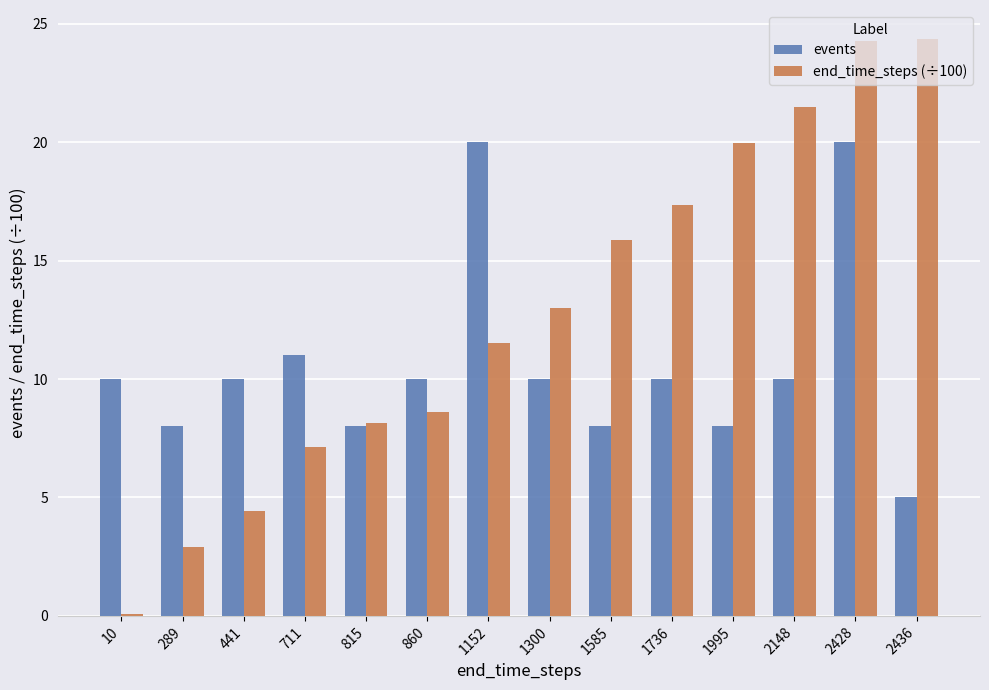

Rank the series at 1300 from lowest to highest value.

events, end_time_steps (÷100)